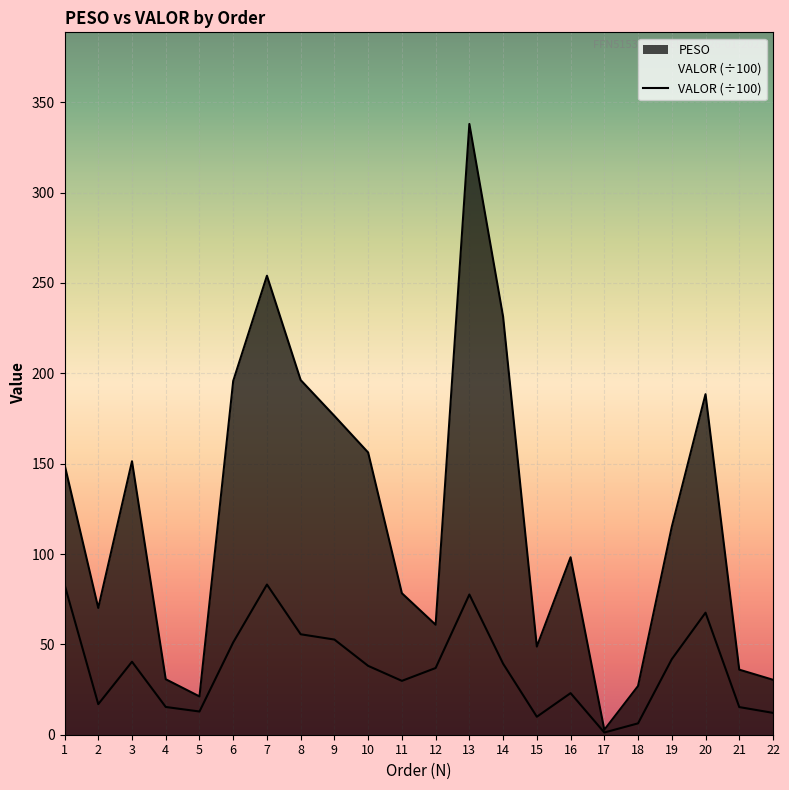

How many data points does each series have?

22